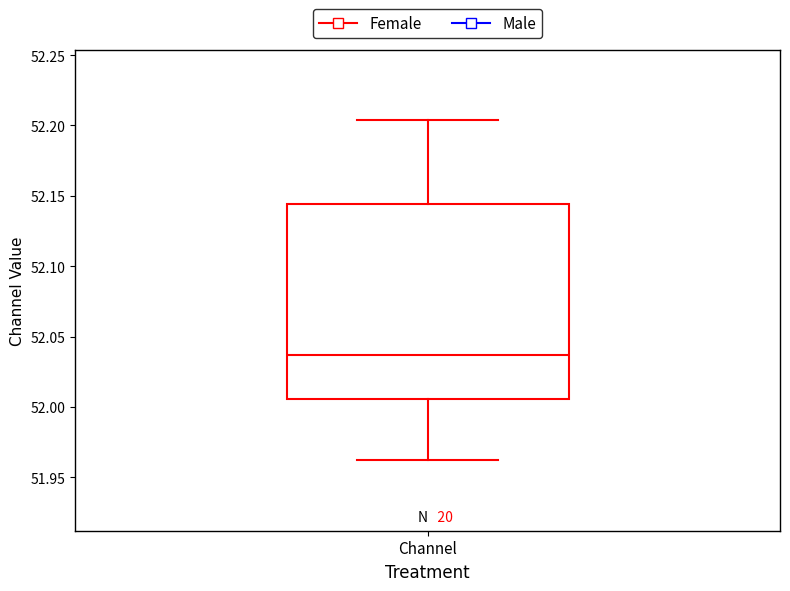

Where does the upper whisker of the box for Channel end on the y-axis? The values are not printed on the chart, so give them approximately, as read against the axis.

52.205